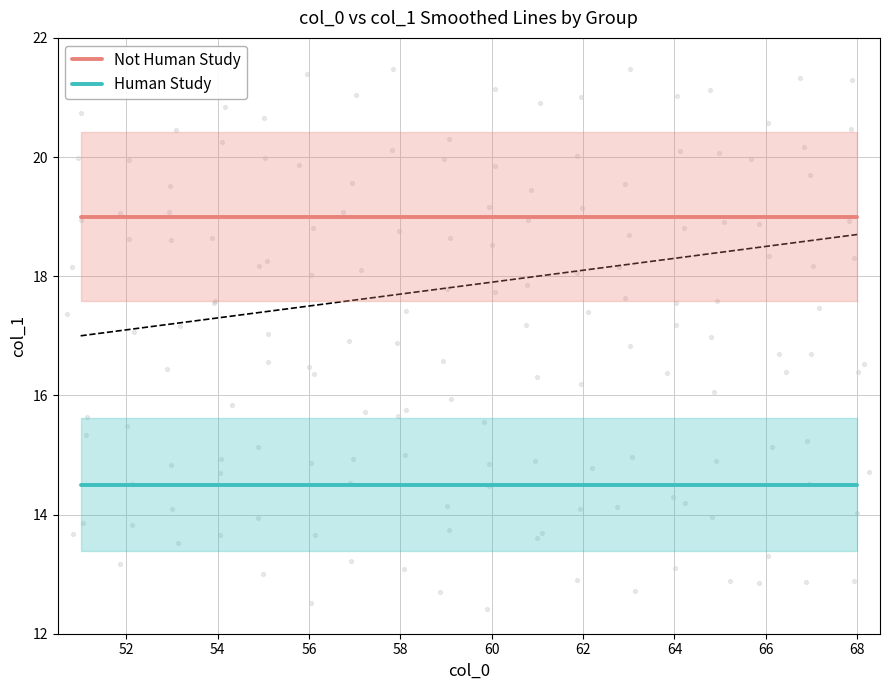

True or false: Not Human Study and Human Study intersect in this chart.

False